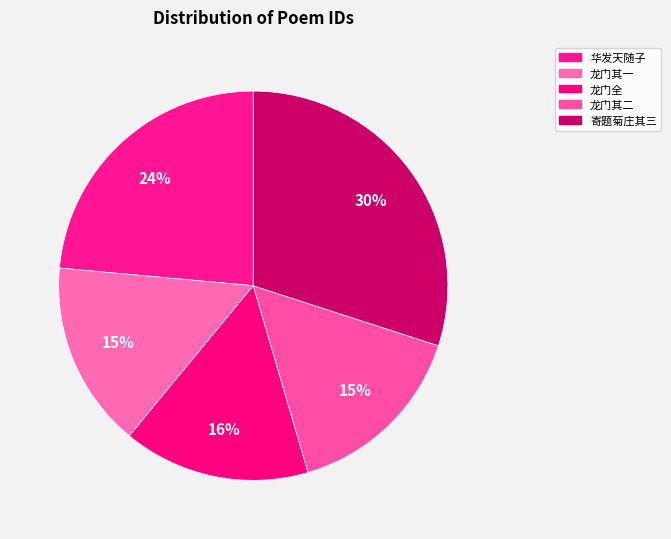

How many slices are in this pie chart?

5